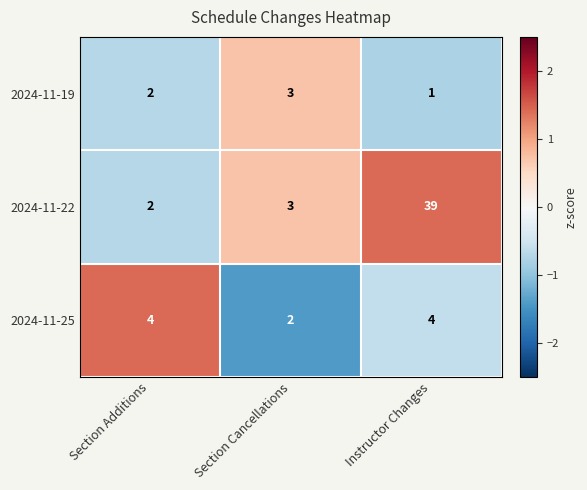

What is the approximate value of 2024-11-22 at Instructor Changes?

39